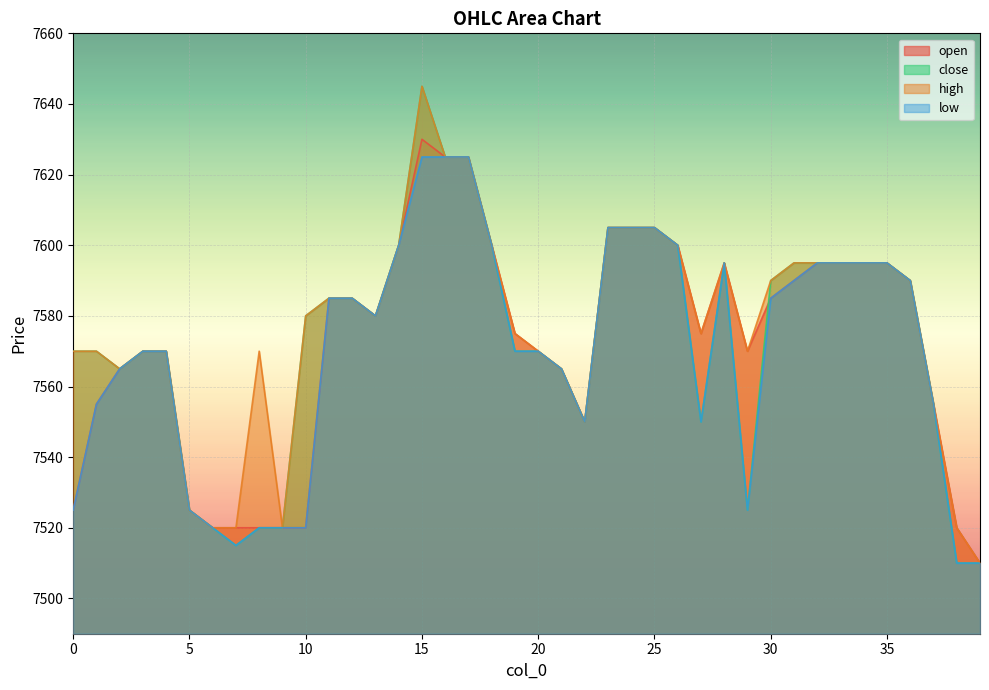

True or false: close and low intersect in this chart.

False